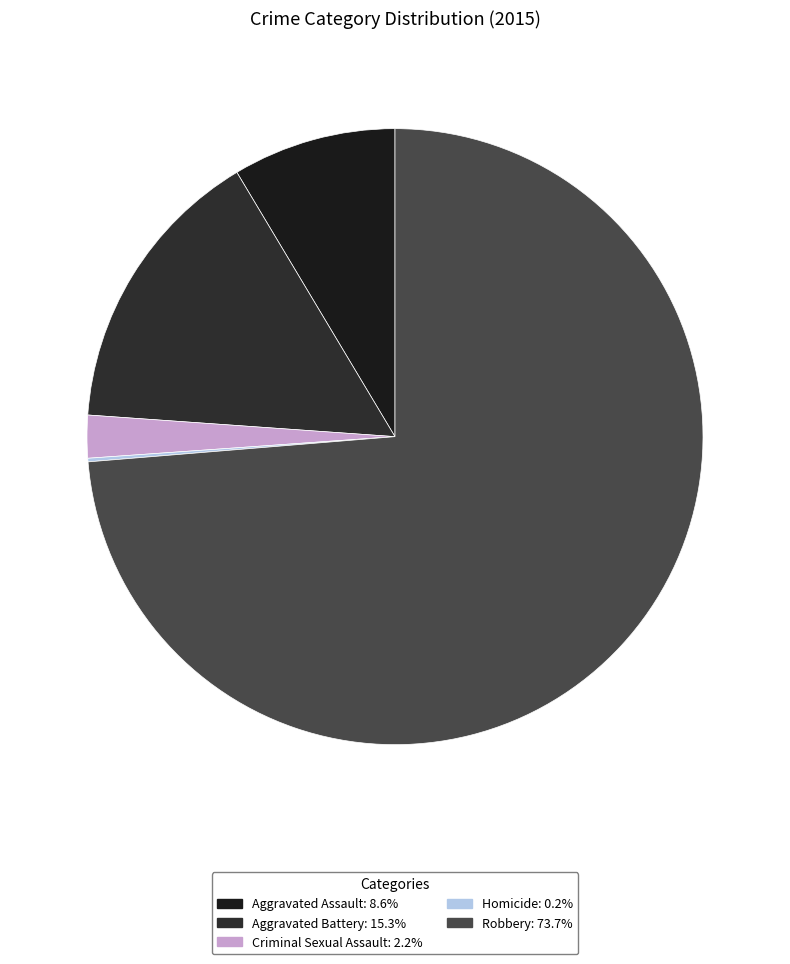

Is there a majority slice in this chart?

Yes